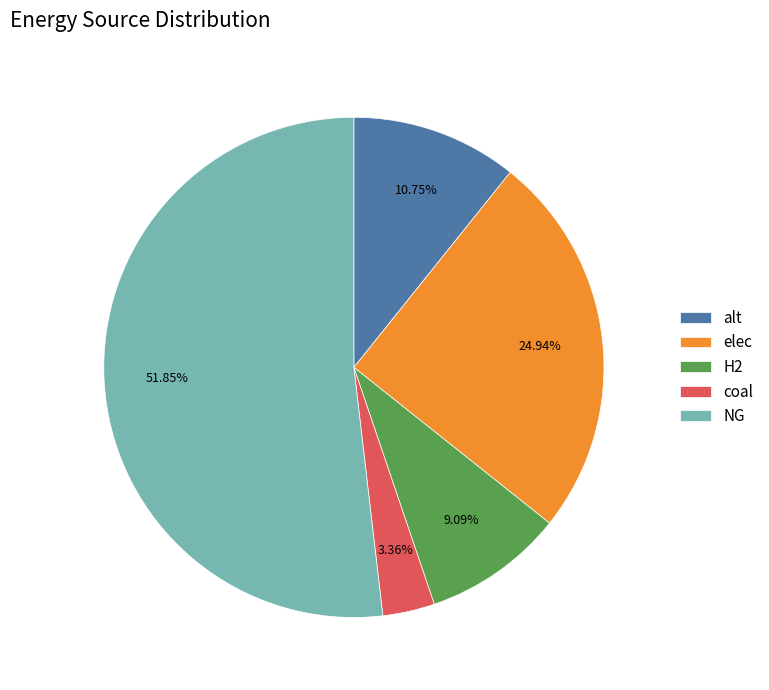

How many segments does this pie chart have?

5